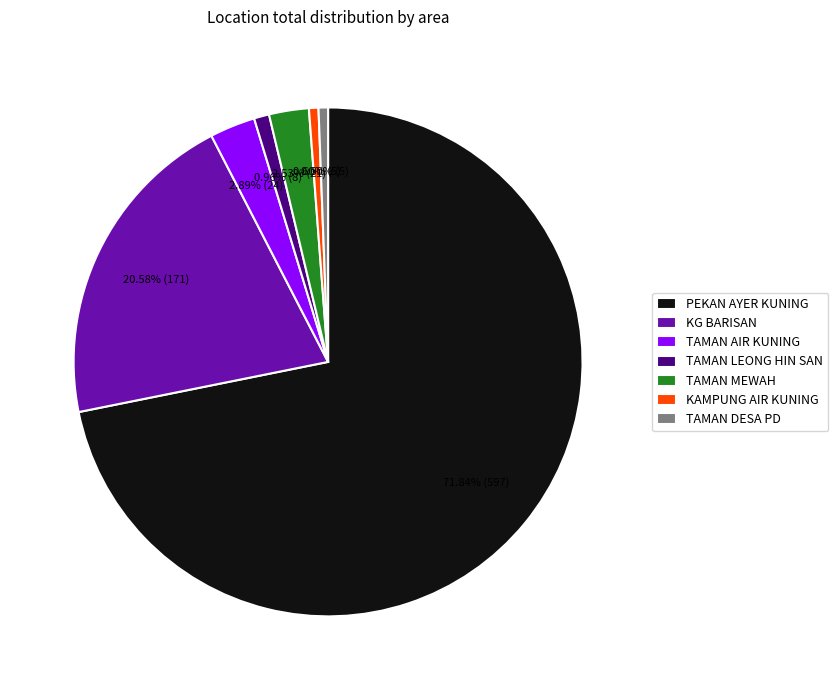

What percentage is the TAMAN LEONG HIN SAN slice, to the nearest percent?

1%